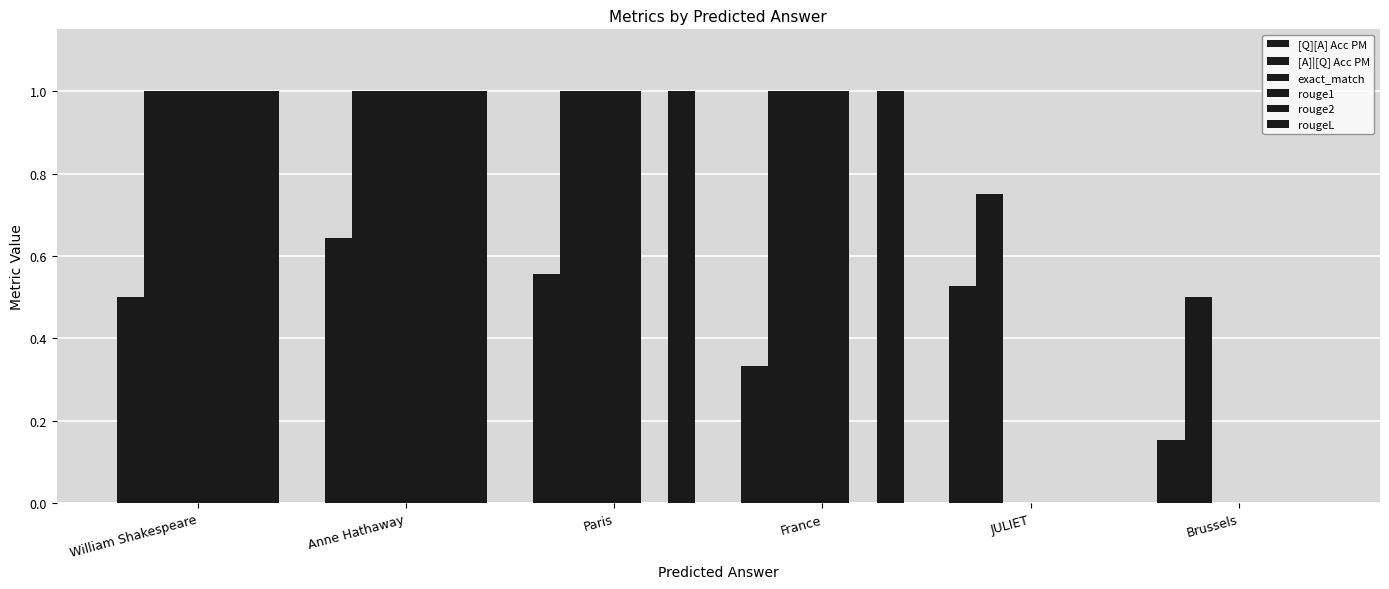

What value does the exact_match series have at Paris?

1.0